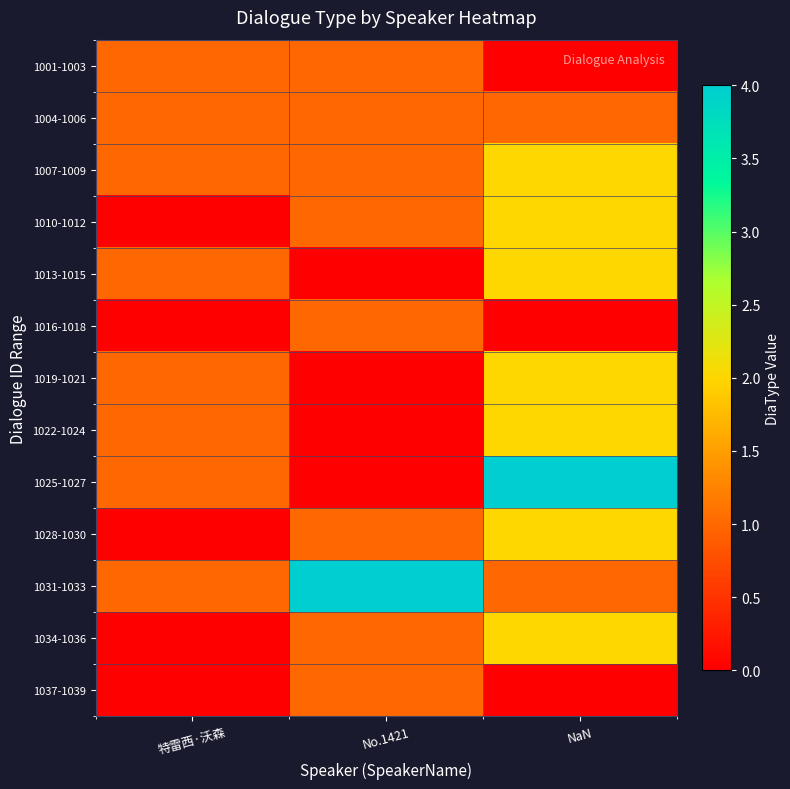

Rank the series by their maximum value, from lowest to highest.

1001-1003, 1004-1006, 1016-1018, 1037-1039, 1007-1009, 1010-1012, 1013-1015, 1019-1021, 1022-1024, 1028-1030, 1034-1036, 1025-1027, 1031-1033